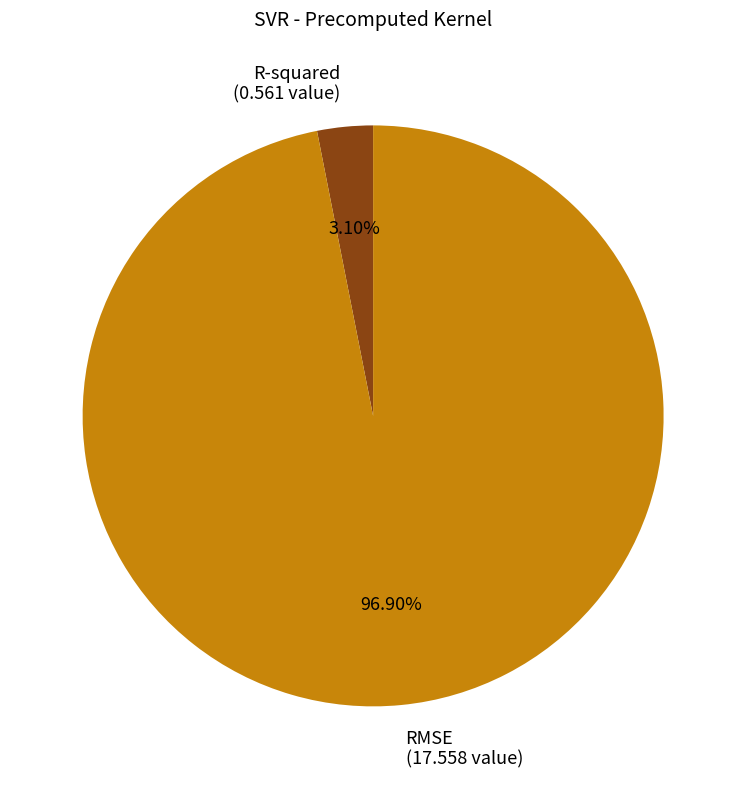

How many segments does this pie chart have?

2